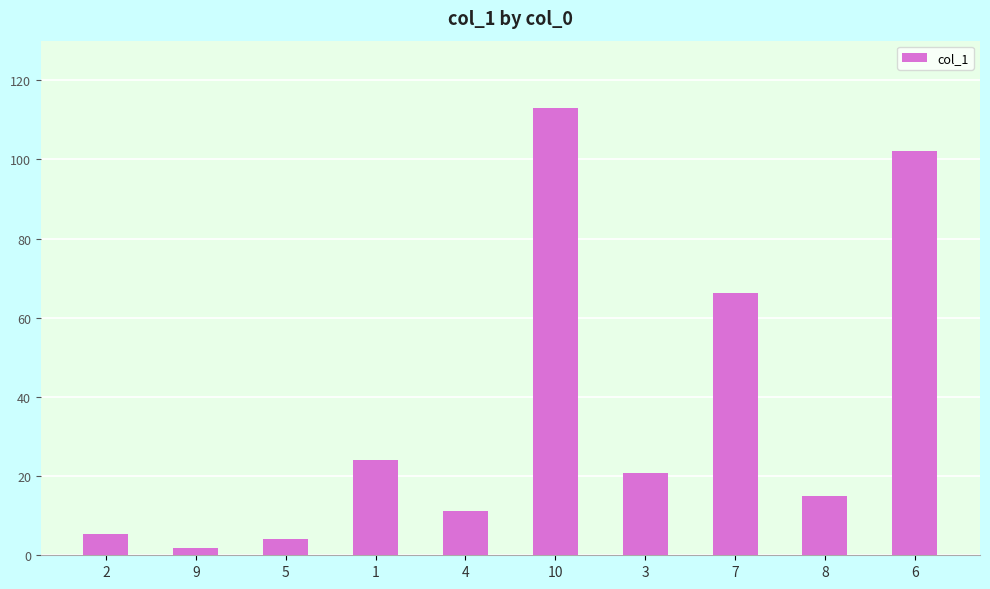

Where does the data first go above 20?

1